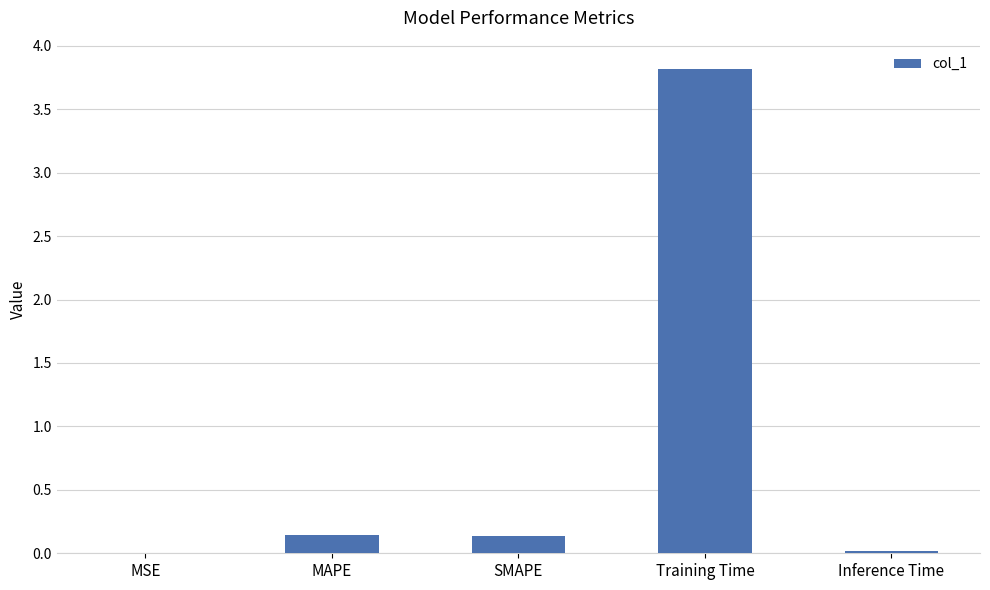

The chart shows a value of 0.1 at MAPE. True or false?

True